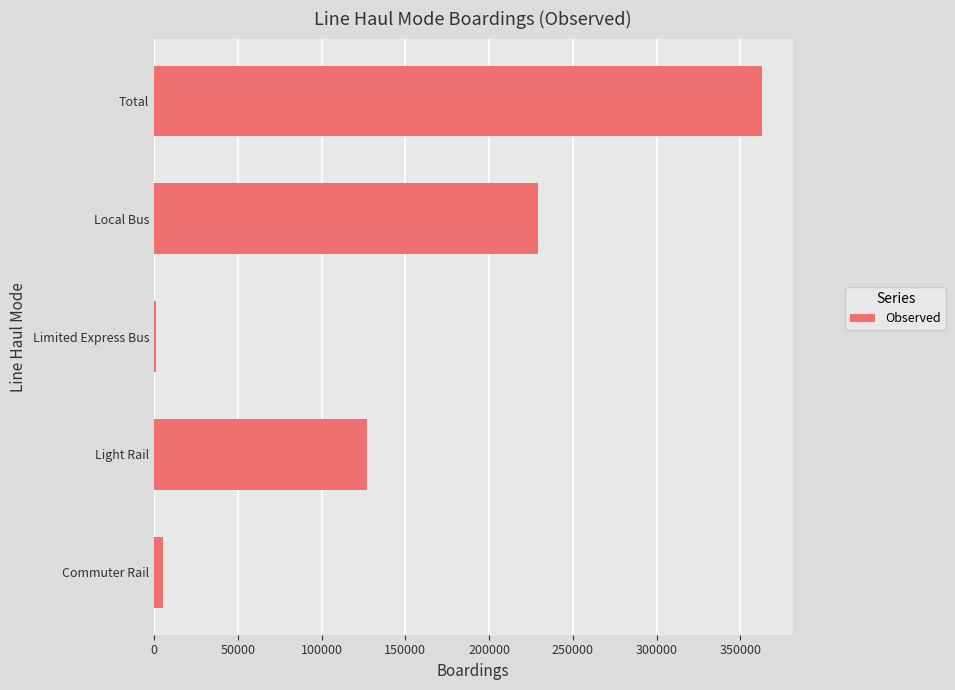

Rank the categories by value from highest to lowest.

Total, Local Bus, Light Rail, Commuter Rail, Limited Express Bus